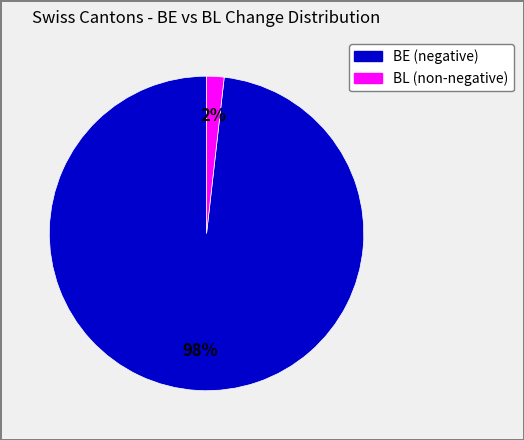

Is there a majority slice in this chart?

Yes